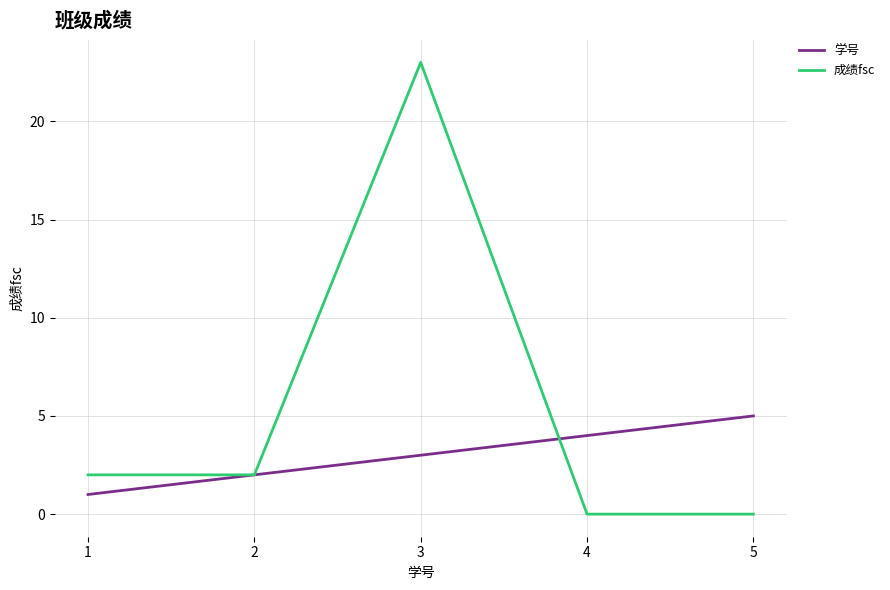

Which series has the largest range (max minus min)?

成绩fsc